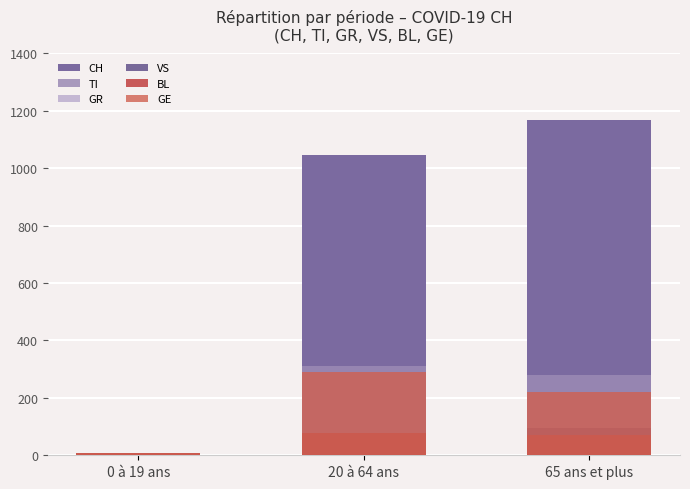

Which series has the largest range (max minus min)?

CH